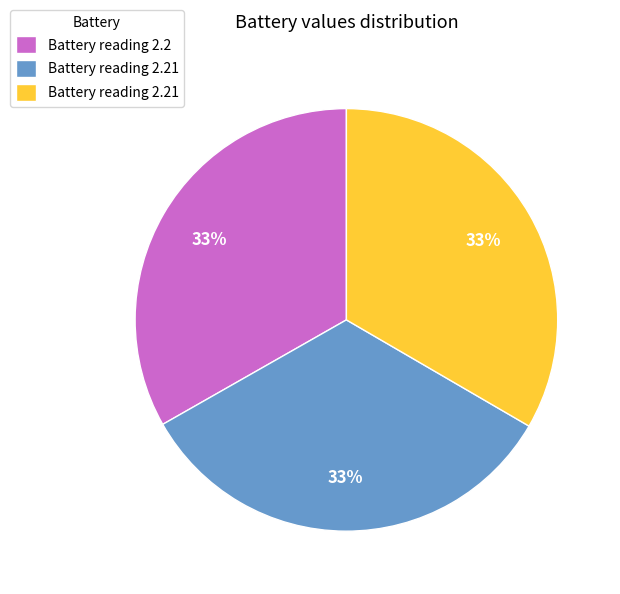

To the nearest percent, what is the average slice percentage?

33%